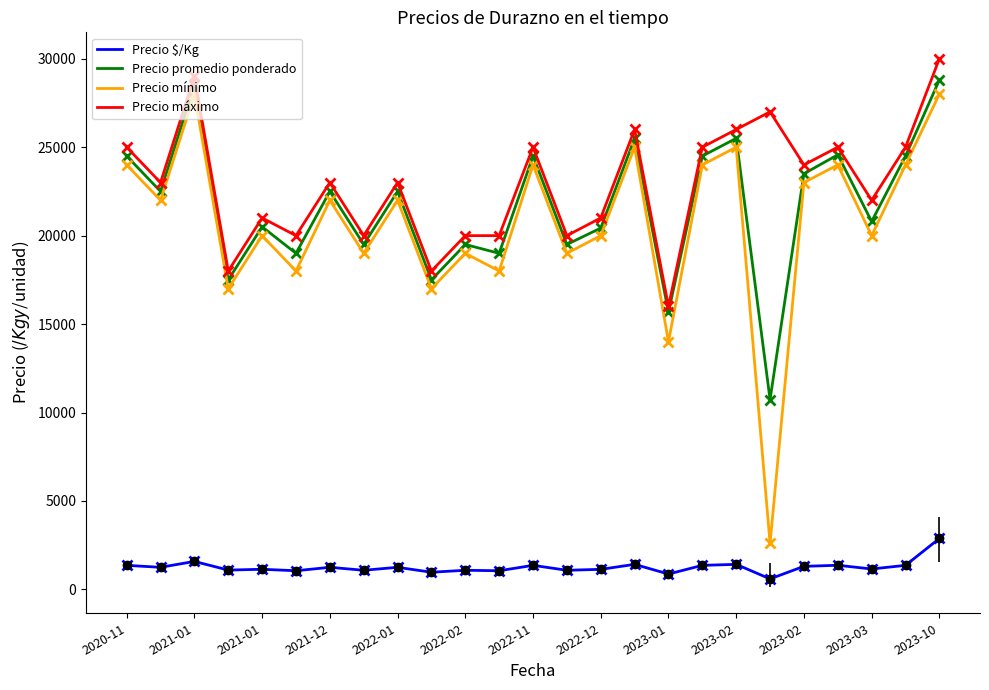

How many interior local peaks does the Precio promedio ponderado series have?

9